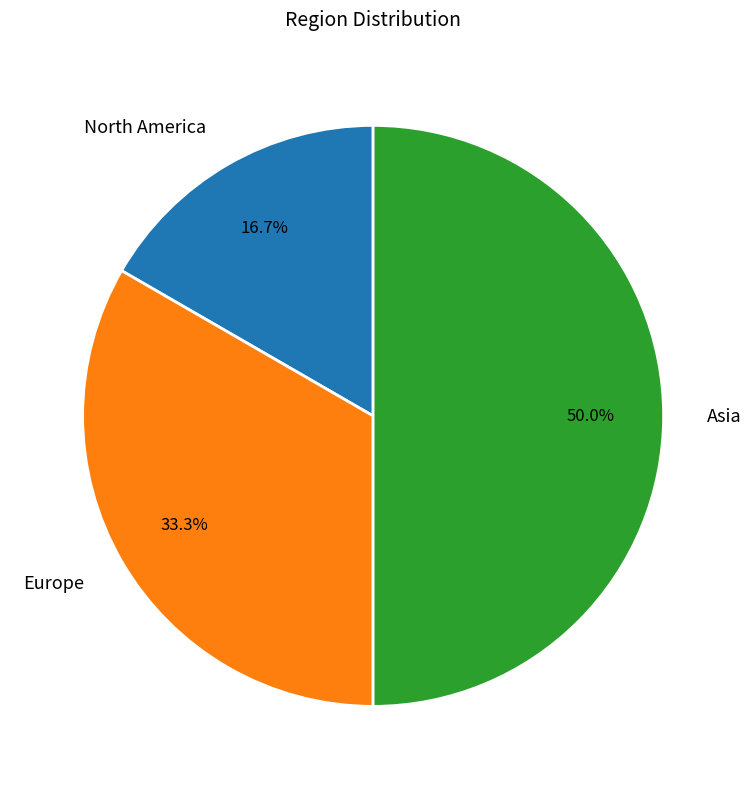

To the nearest percent, what is the average slice percentage?

33%